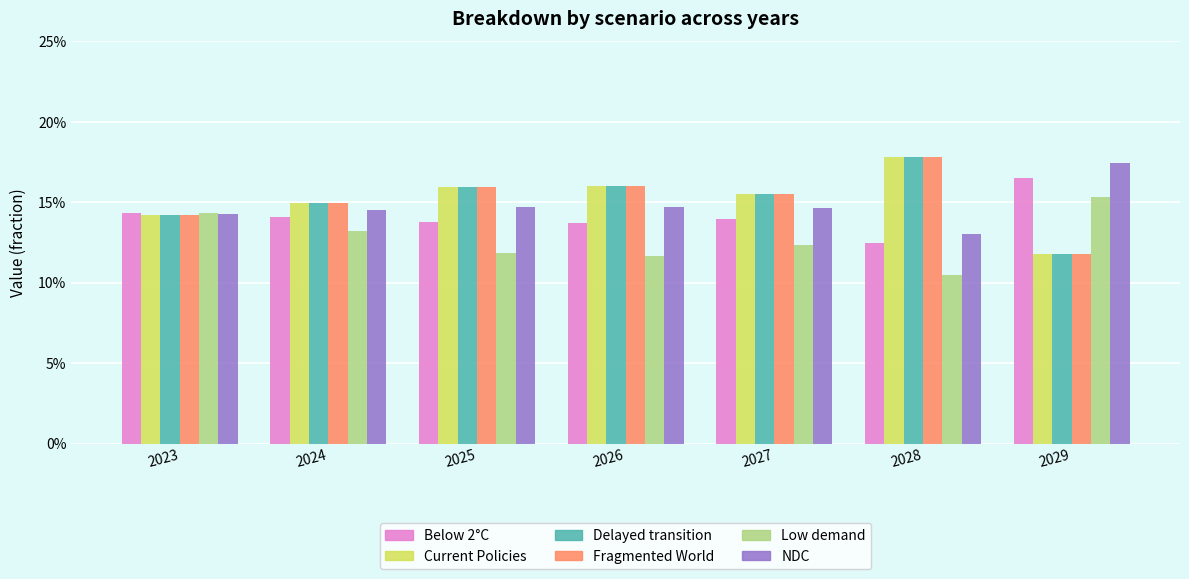

What is the approximate value of Delayed transition at 2028?

0.2